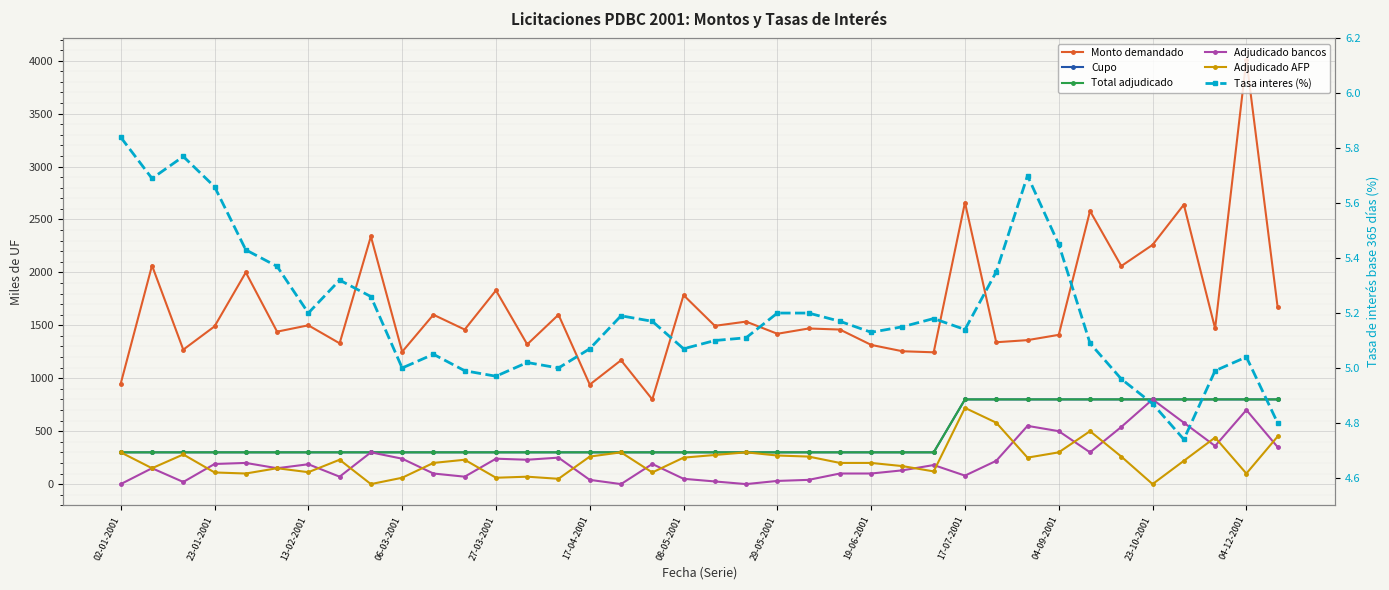

Count the Cupo values in the range 300 to 800.

38